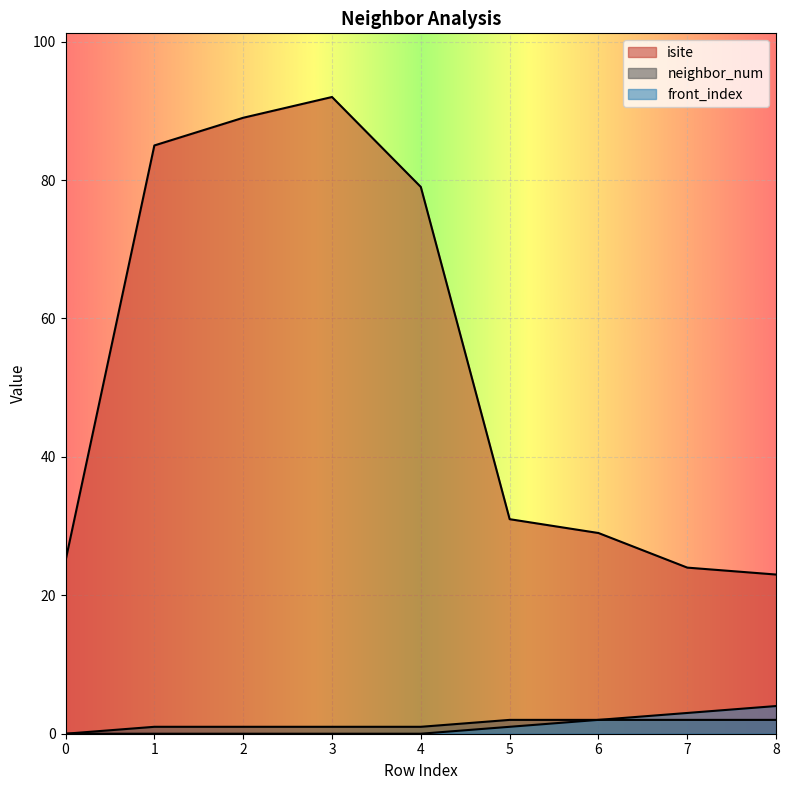

What is the difference between the maximum and minimum values in the isite series?

69